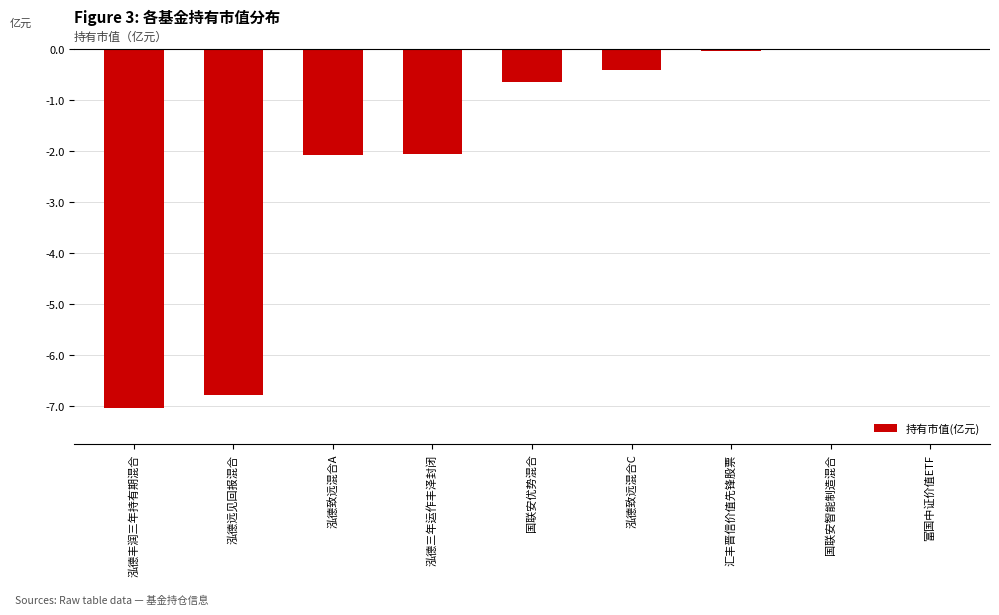

Is it true that the value at 国联安优势混合 is -0.7?

True